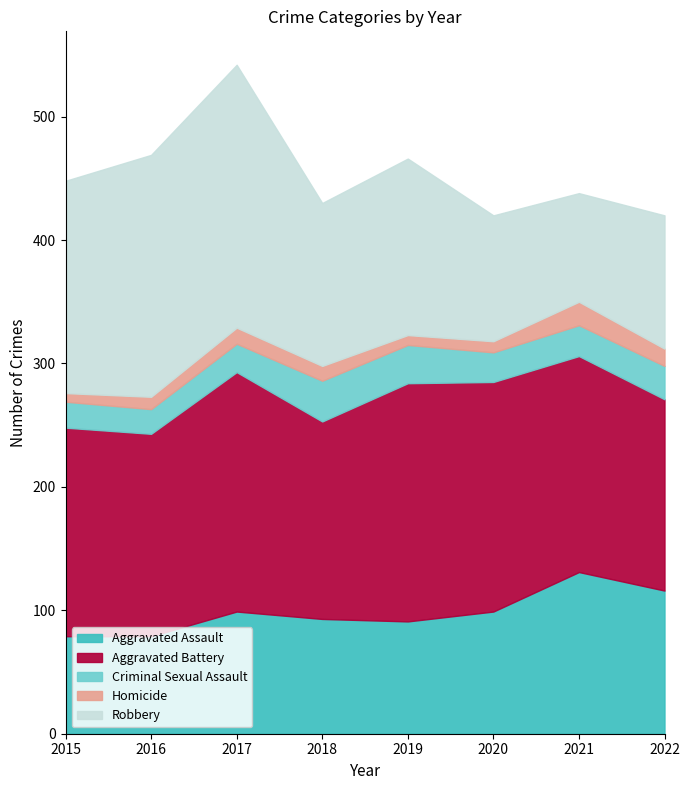

Which series has the largest total across all categories?

Aggravated Battery